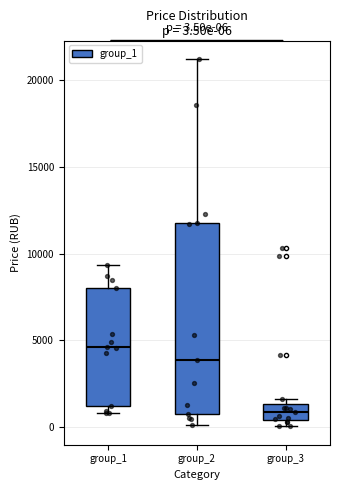

Which box's median line is the lowest?

group_3